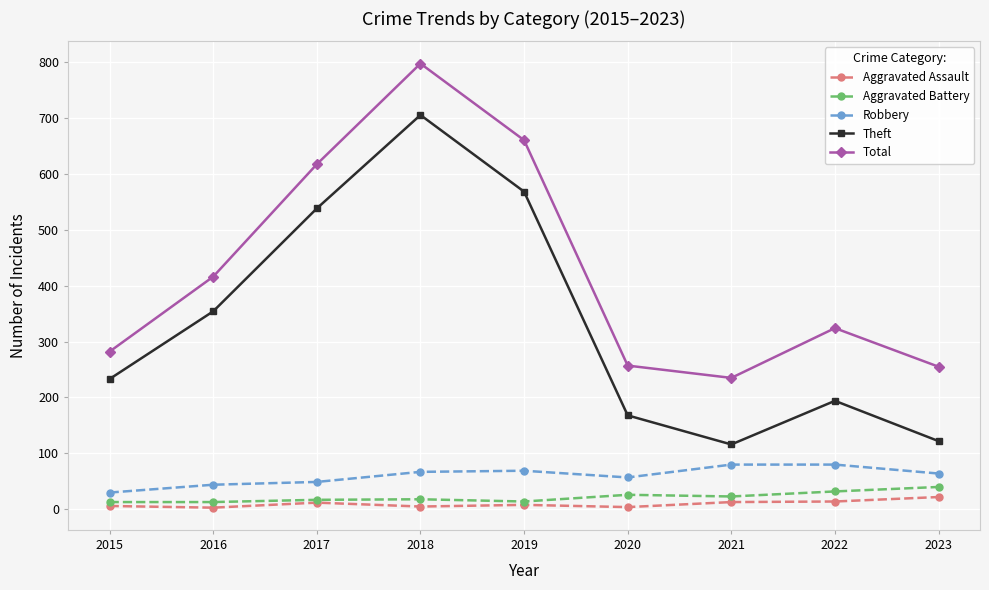

True or false: Aggravated Battery has a value of 13 at 2015.

True